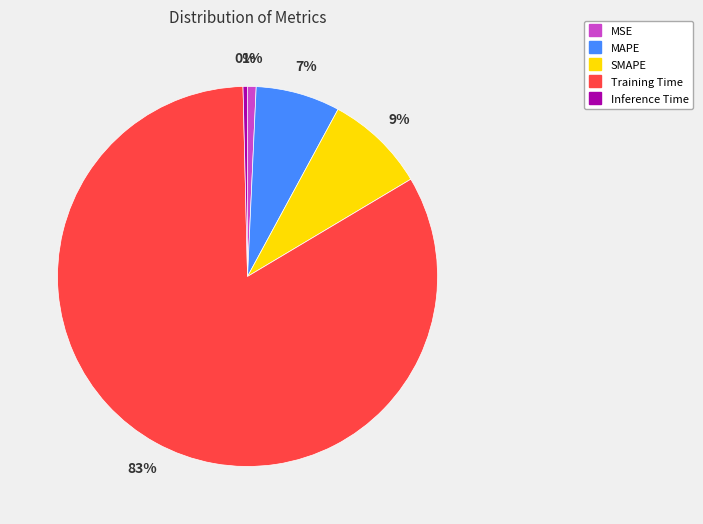

Which slice is the largest?

Training Time